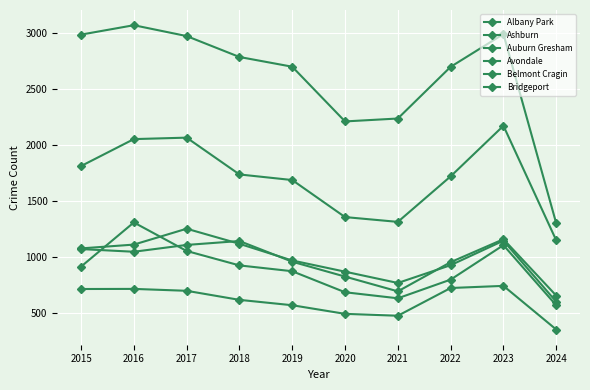

What is the maximum value shown in the chart?

3071